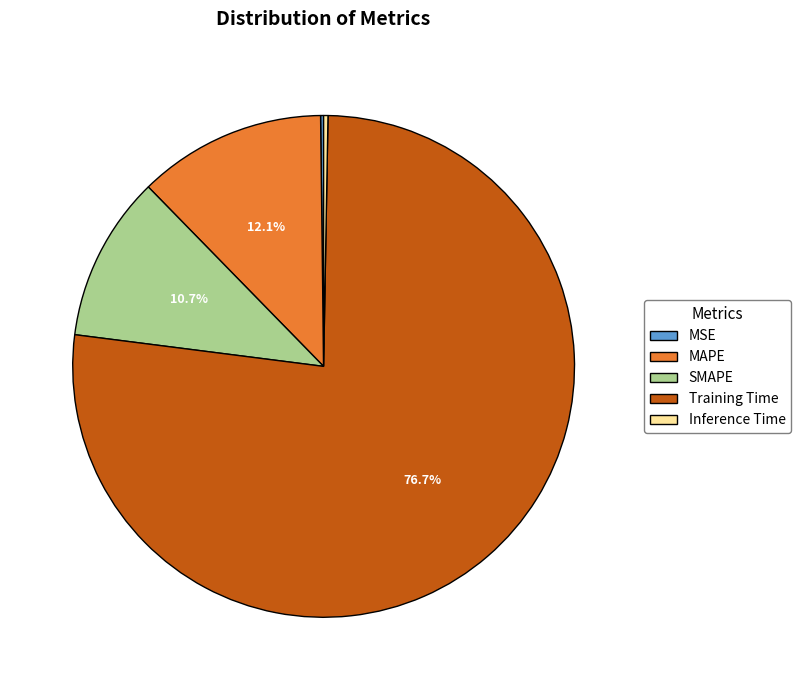

Is there a majority slice in this chart?

Yes